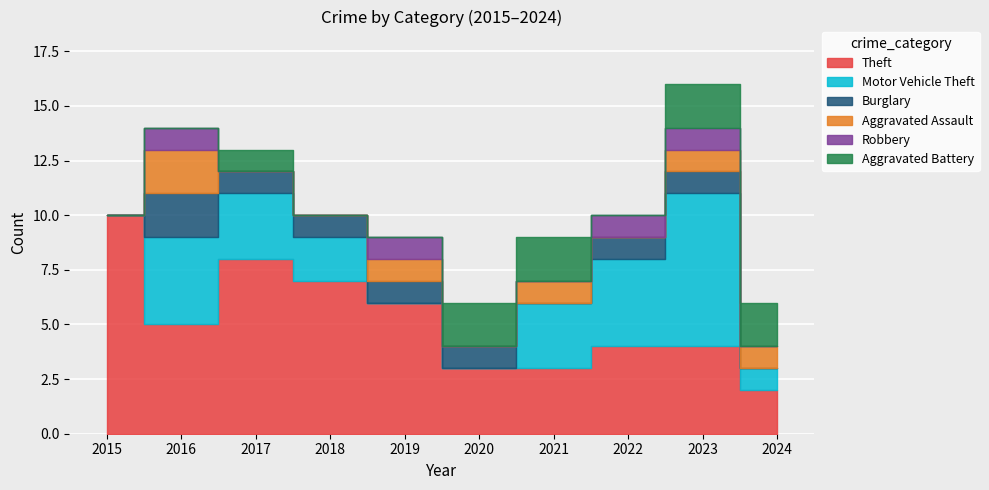

The Theft series shows 2 at 2024. True or false?

True